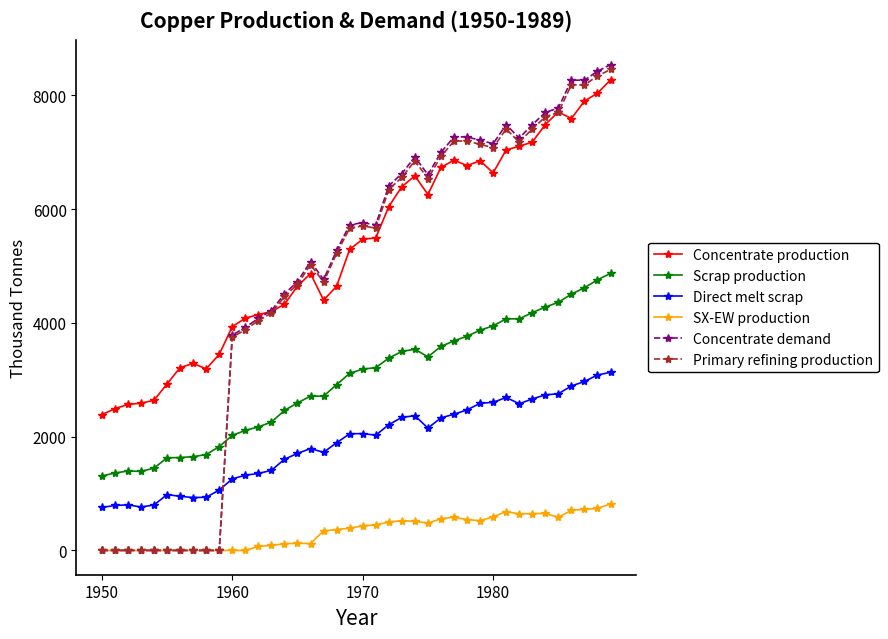

Which series has the largest total across all categories?

Concentrate production